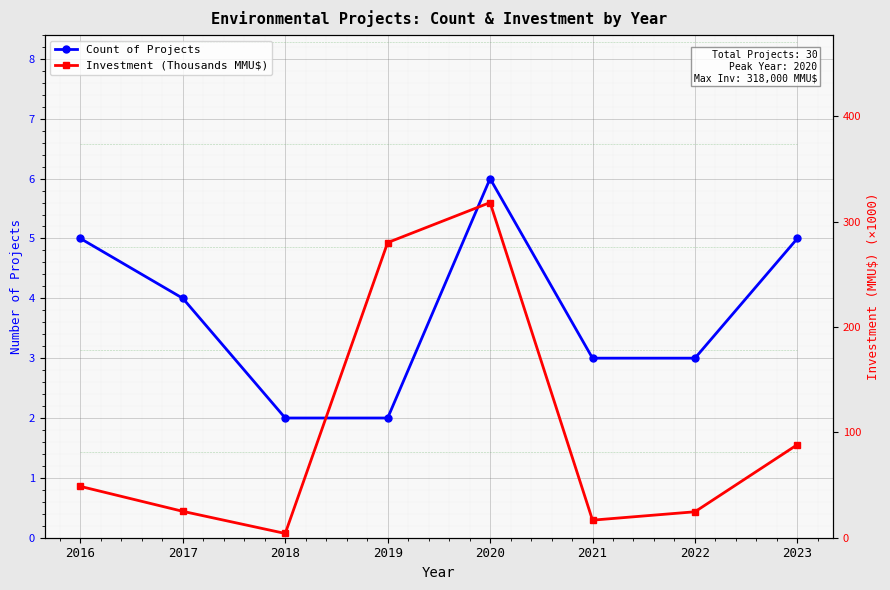

Between 2017 and 2022, which series saw the biggest shift?

Count of Projects